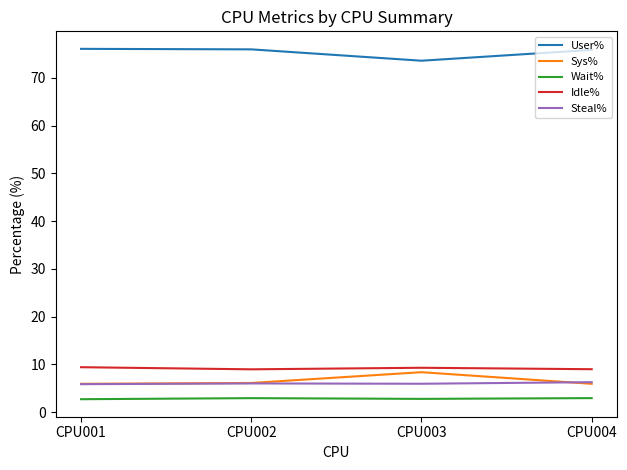

What is the greatest value displayed?

76.1